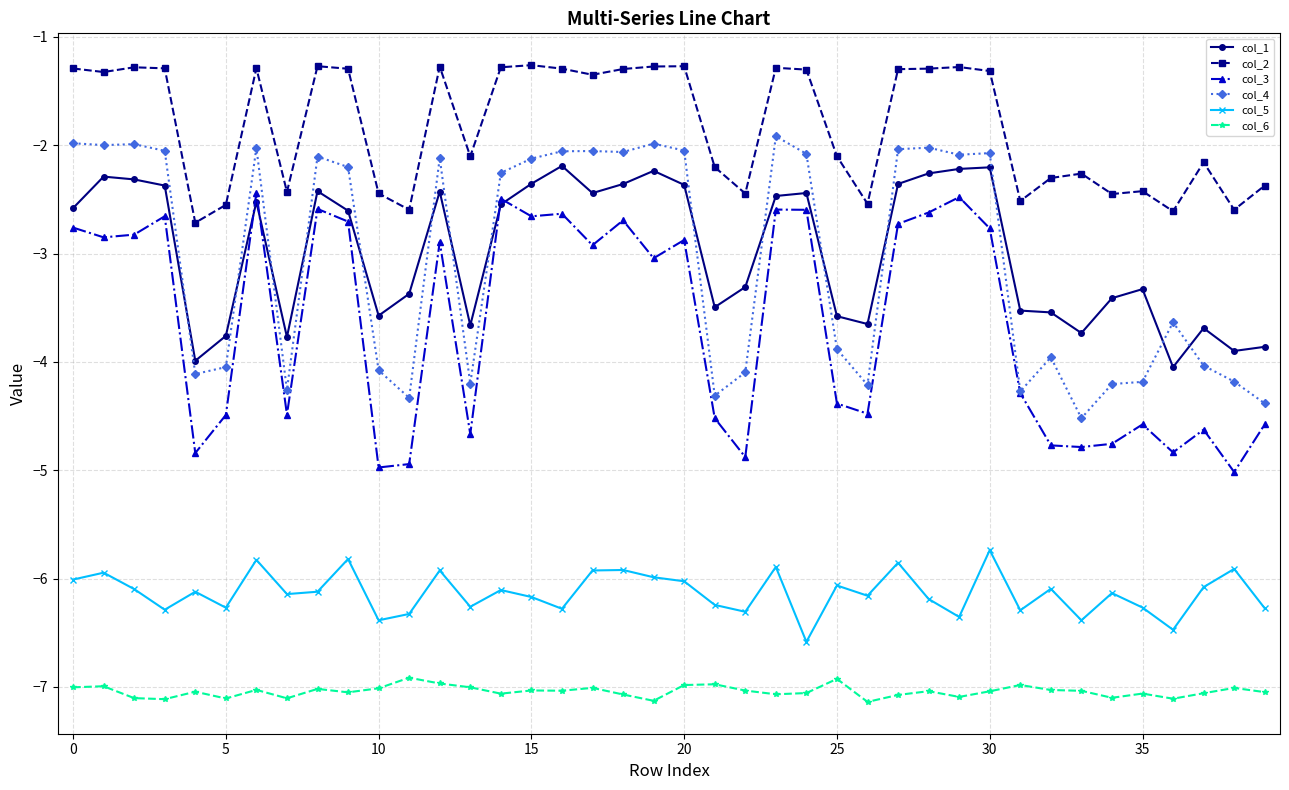

What is the difference between the second highest and second lowest values in the col_3 series?

2.5